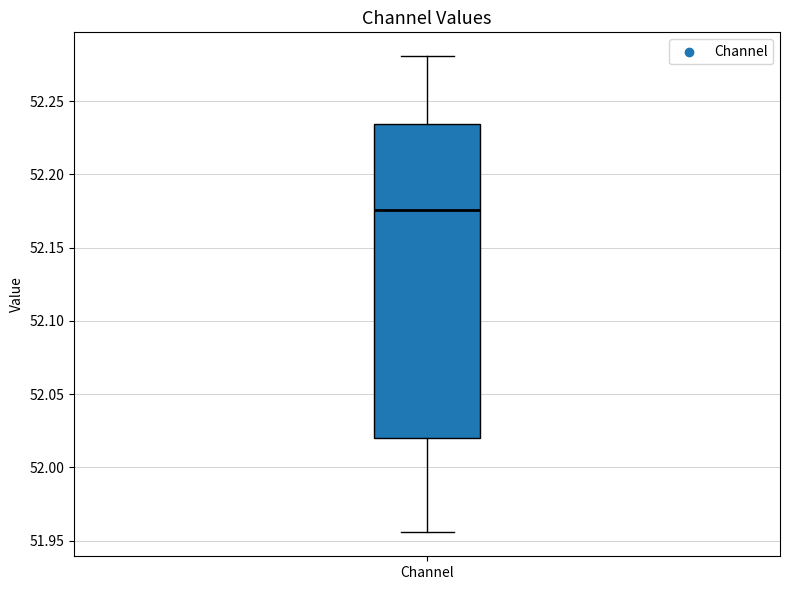

Read this box plot against the y-axis: the position of the median line, the range covered by the box, and the ends of both whiskers. The values are not printed on the chart, so give them approximately, as read against the axis.

median 52.175, box 52.020 to 52.235, whiskers 51.955 to 52.280